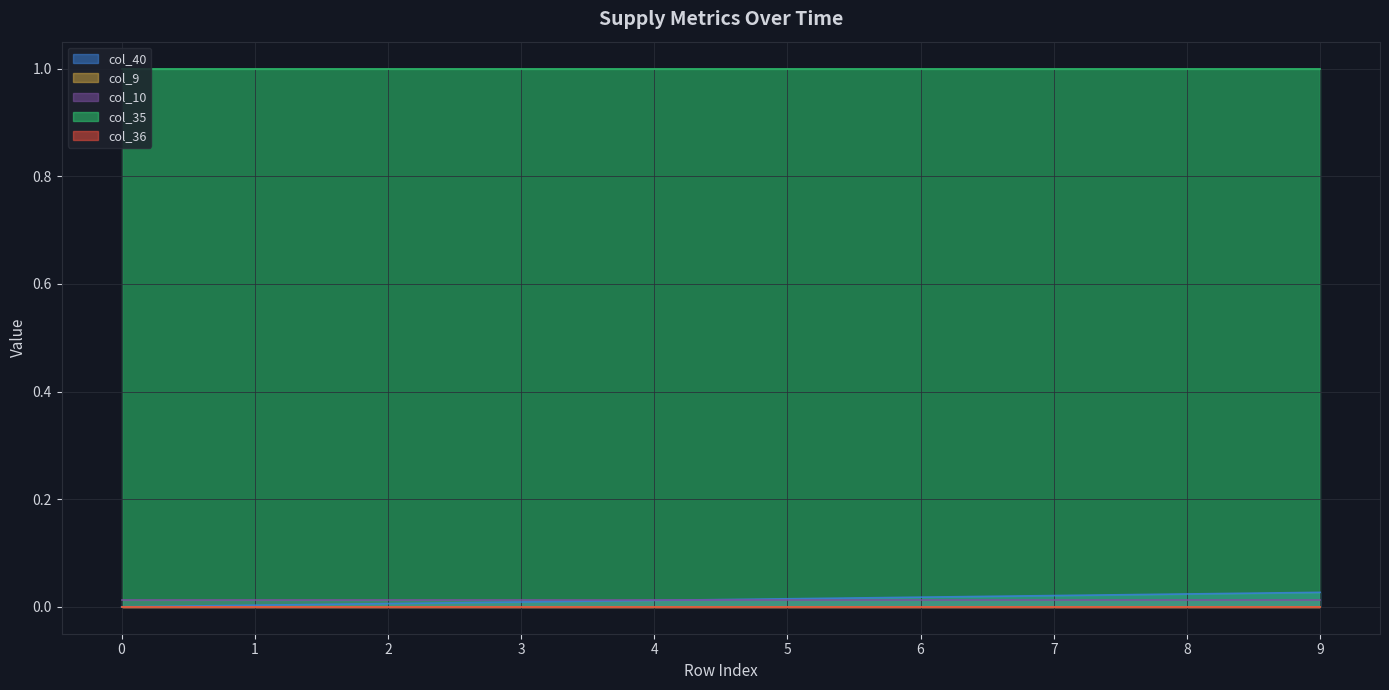

How many data points does each series have?

10